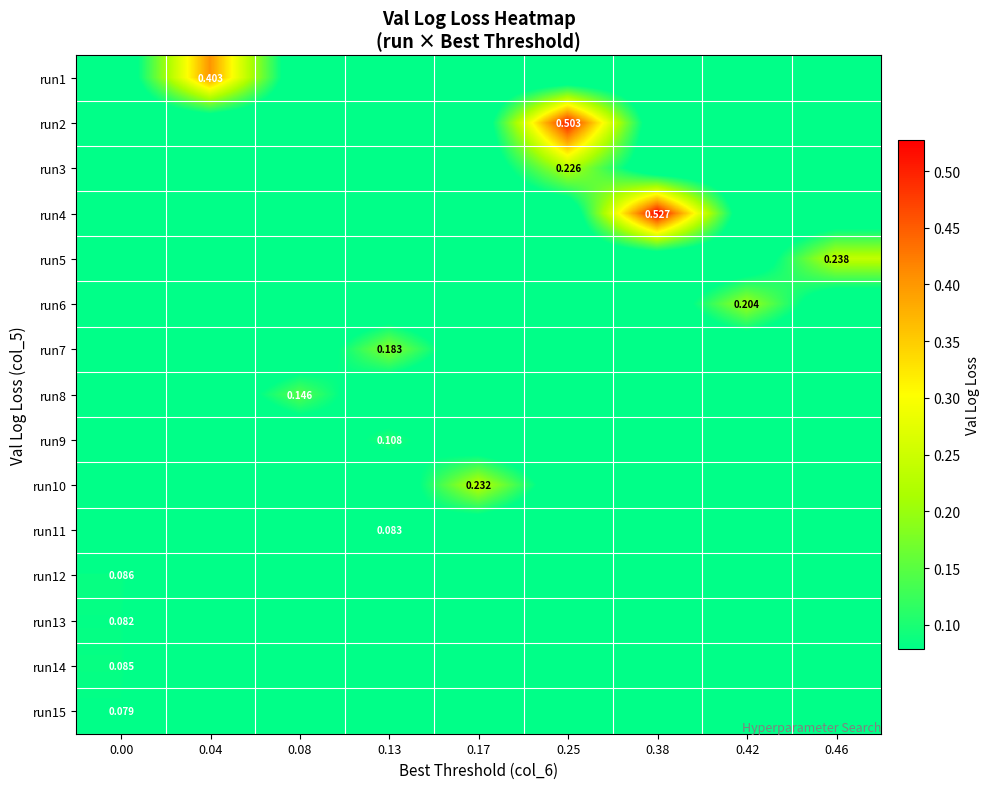

The run7 series shows 0.0 at 0.04. True or false?

True